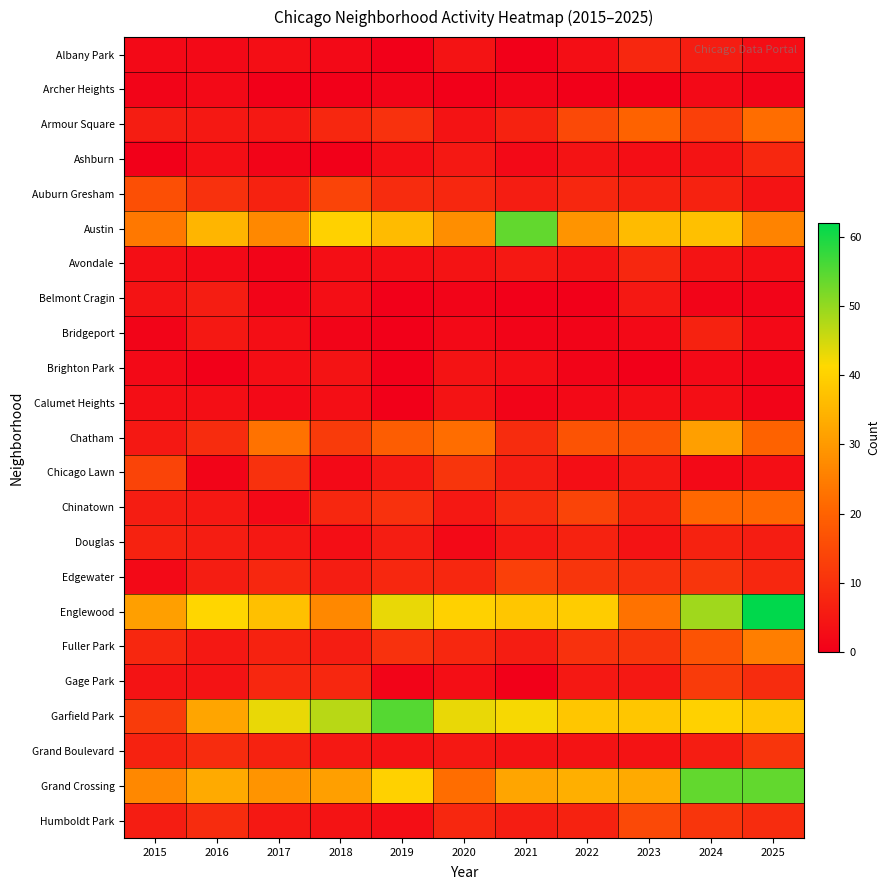

Reading left to right, transcribe all the data shown in this chart.

Albany Park: 2015=2	2016=2	2017=3	2018=2	2019=0	2020=4	2021=0	2022=3	2023=8	2024=6	2025=3
Archer Heights: 2015=1	2016=2	2017=0	2018=0	2019=1	2020=0	2021=1	2022=0	2023=0	2024=2	2025=1
Armour Square: 2015=6	2016=5	2017=5	2018=8	2019=10	2020=4	2021=7	2022=15	2023=20	2024=13	2025=22
Ashburn: 2015=0	2016=3	2017=1	2018=0	2019=3	2020=5	2021=2	2022=4	2023=3	2024=4	2025=8
Auburn Gresham: 2015=16	2016=10	2017=7	2018=14	2019=9	2020=8	2021=6	2022=8	2023=7	2024=7	2025=4
Austin: 2015=24	2016=35	2017=27	2018=40	2019=36	2020=28	2021=54	2022=29	2023=36	2024=37	2025=26
Avondale: 2015=3	2016=2	2017=1	2018=3	2019=3	2020=4	2021=5	2022=4	2023=8	2024=4	2025=3
Belmont Cragin: 2015=4	2016=6	2017=1	2018=3	2019=0	2020=1	2021=0	2022=0	2023=5	2024=1	2025=1
Bridgeport: 2015=1	2016=5	2017=3	2018=1	2019=0	2020=2	2021=1	2022=1	2023=2	2024=7	2025=2
Brighton Park: 2015=2	2016=0	2017=3	2018=4	2019=0	2020=4	2021=3	2022=1	2023=0	2024=2	2025=1
Calumet Heights: 2015=3	2016=3	2017=2	2018=3	2019=0	2020=4	2021=1	2022=2	2023=3	2024=3	2025=1
Chatham: 2015=5	2016=9	2017=23	2018=12	2019=19	2020=22	2021=9	2022=17	2023=17	2024=31	2025=20
Chicago Lawn: 2015=14	2016=1	2017=10	2018=2	2019=5	2020=11	2021=6	2022=3	2023=5	2024=2	2025=3
Chinatown: 2015=6	2016=5	2017=2	2018=8	2019=10	2020=5	2021=9	2022=14	2023=7	2024=21	2025=21
Douglas: 2015=7	2016=6	2017=5	2018=3	2019=6	2020=2	2021=5	2022=7	2023=4	2024=7	2025=6
Edgewater: 2015=2	2016=6	2017=8	2018=6	2019=8	2020=8	2021=13	2022=11	2023=10	2024=11	2025=8
Englewood: 2015=31	2016=41	2017=37	2018=27	2019=43	2020=40	2021=38	2022=39	2023=23	2024=49	2025=62
Fuller Park: 2015=8	2016=5	2017=7	2018=6	2019=10	2020=8	2021=6	2022=10	2023=11	2024=17	2025=25
Gage Park: 2015=4	2016=4	2017=8	2018=8	2019=1	2020=3	2021=0	2022=5	2023=5	2024=12	2025=9
Garfield Park: 2015=12	2016=32	2017=43	2018=47	2019=55	2020=43	2021=42	2022=38	2023=38	2024=40	2025=38
Grand Boulevard: 2015=7	2016=9	2017=7	2018=5	2019=4	2020=5	2021=4	2022=4	2023=4	2024=6	2025=11
Grand Crossing: 2015=27	2016=33	2017=29	2018=31	2019=40	2020=22	2021=32	2022=34	2023=33	2024=54	2025=54
Humboldt Park: 2015=6	2016=9	2017=5	2018=4	2019=3	2020=8	2021=6	2022=7	2023=15	2024=11	2025=9